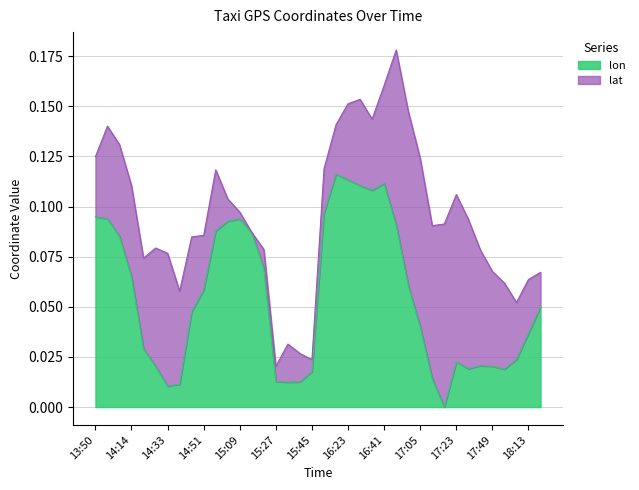

Rank the categories by value from highest to lowest.

16:17, 16:23, 16:41, 16:29, 16:35, 16:11, 13:50, 13:56, 15:09, 15:03, 16:53, 14:57, 15:15, 14:08, 15:21, 14:14, 16:59, 14:51, 18:19, 14:45, 17:05, 18:13, 14:20, 18:07, 17:23, 17:41, 14:27, 17:49, 17:29, 17:55, 15:45, 17:11, 15:27, 15:39, 15:33, 14:39, 14:33, 17:17